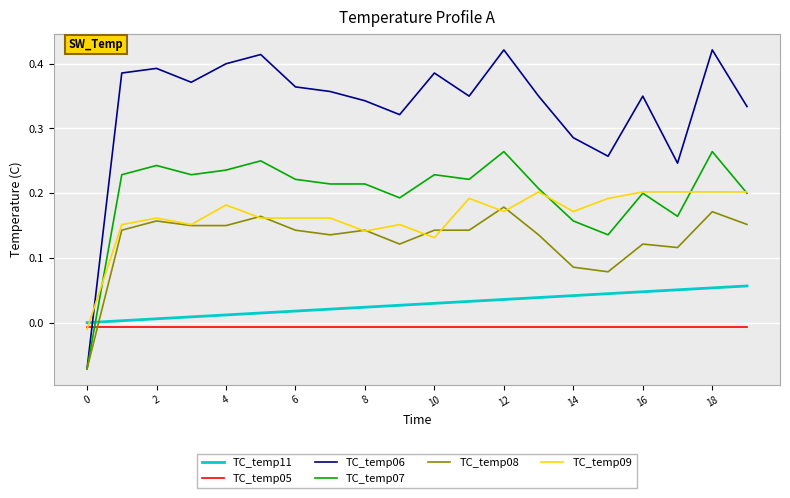

Which series has the widest spread of values?

TC_temp06